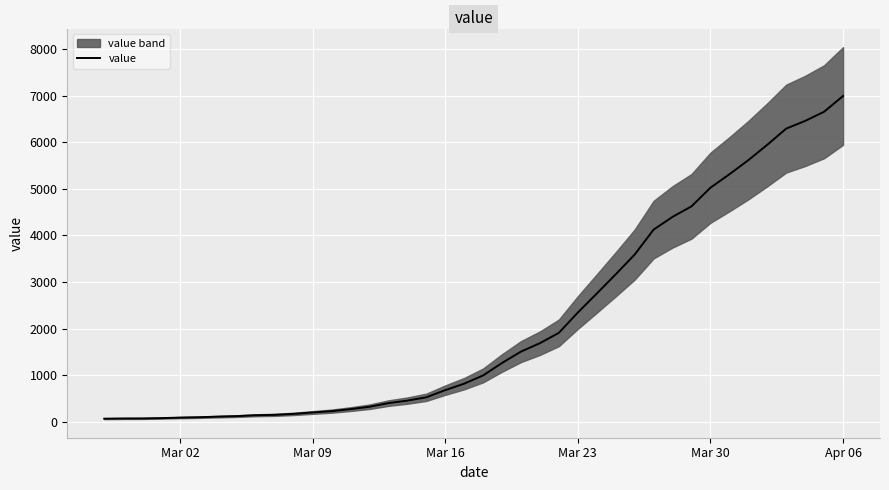

Which category has the highest value in the value series?

Apr 06